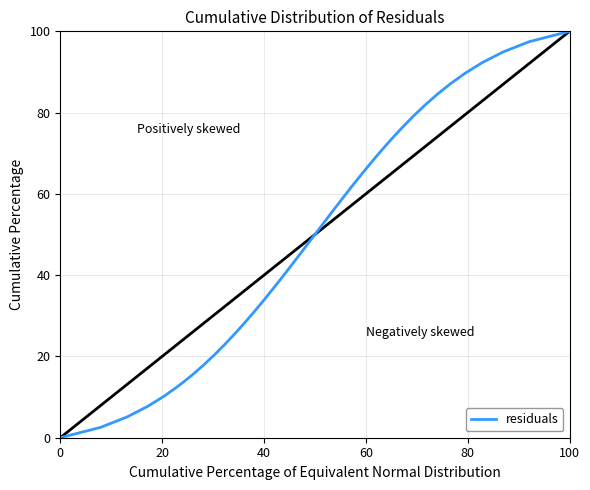

How many lines are shown in the chart?

1